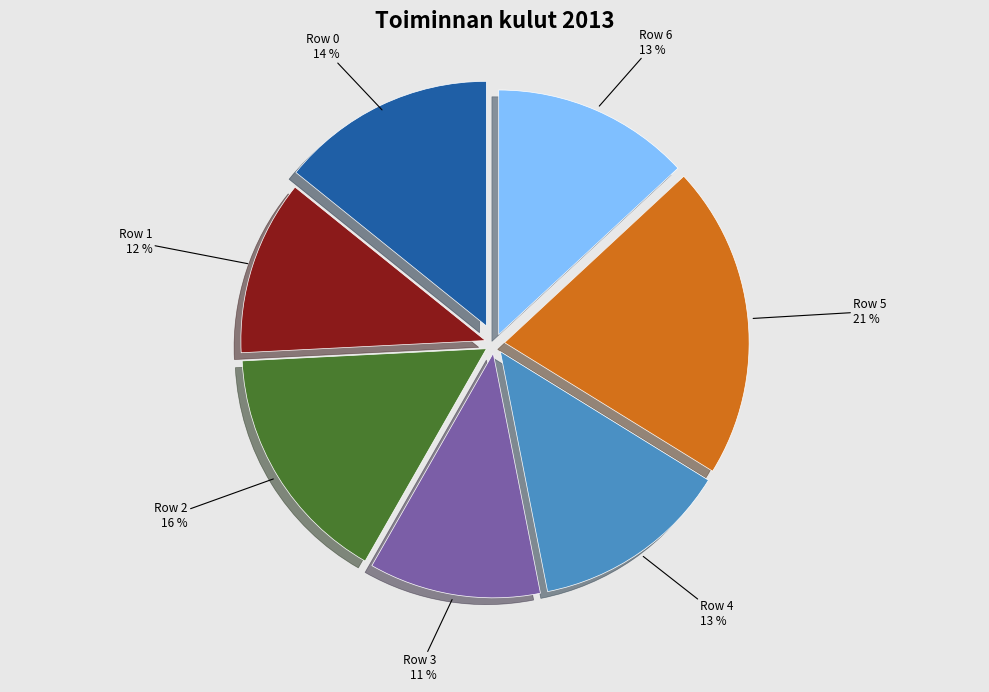

To the nearest percent, what portion does Row 2 represent?

16%